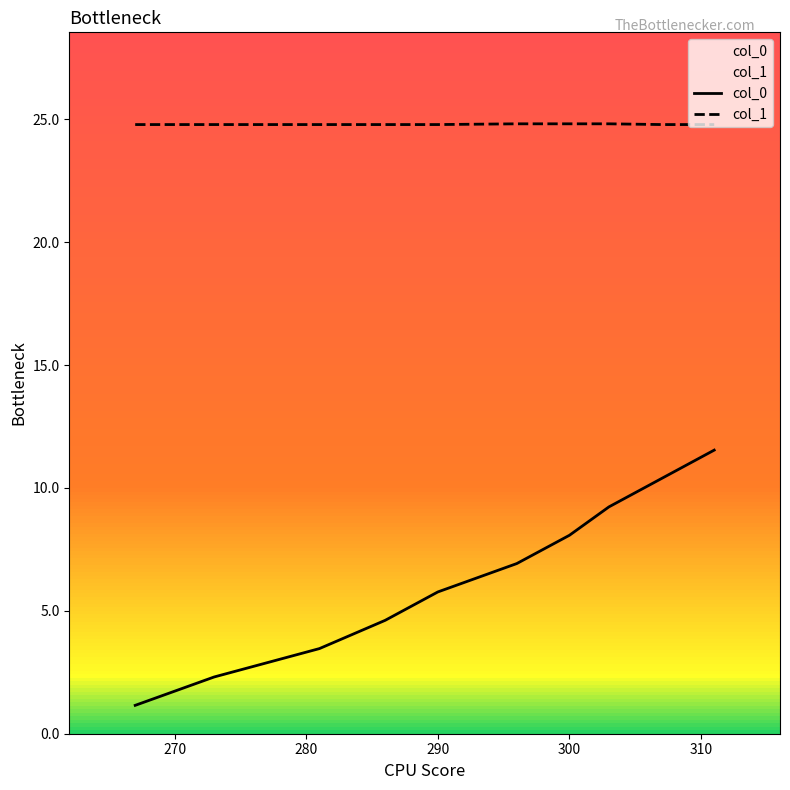

What is the minimum value shown in the chart?

1.2